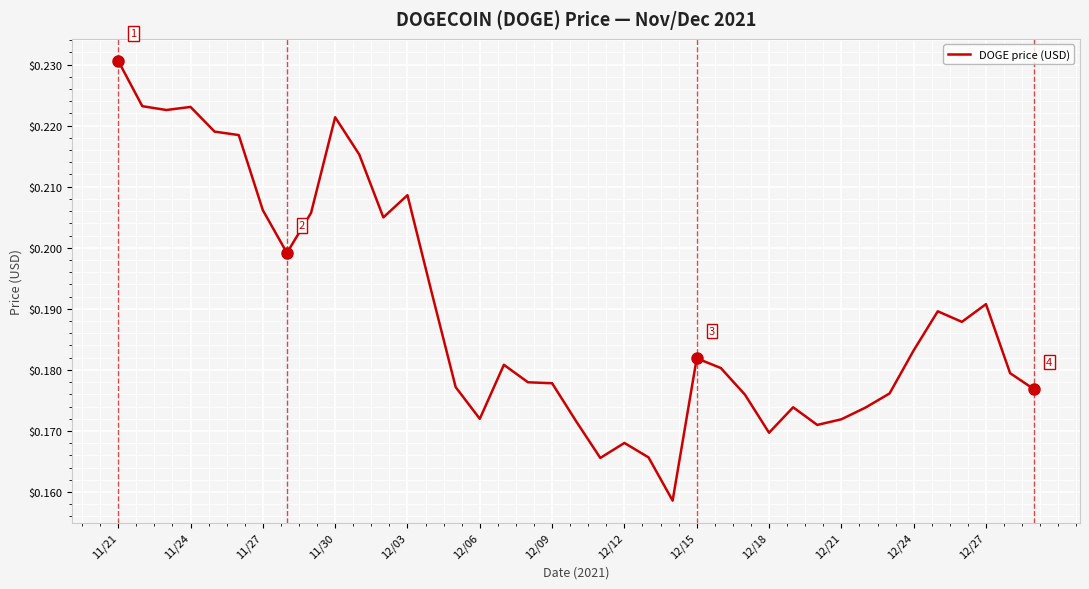

What is the difference between the second highest and minimum values?

0.1